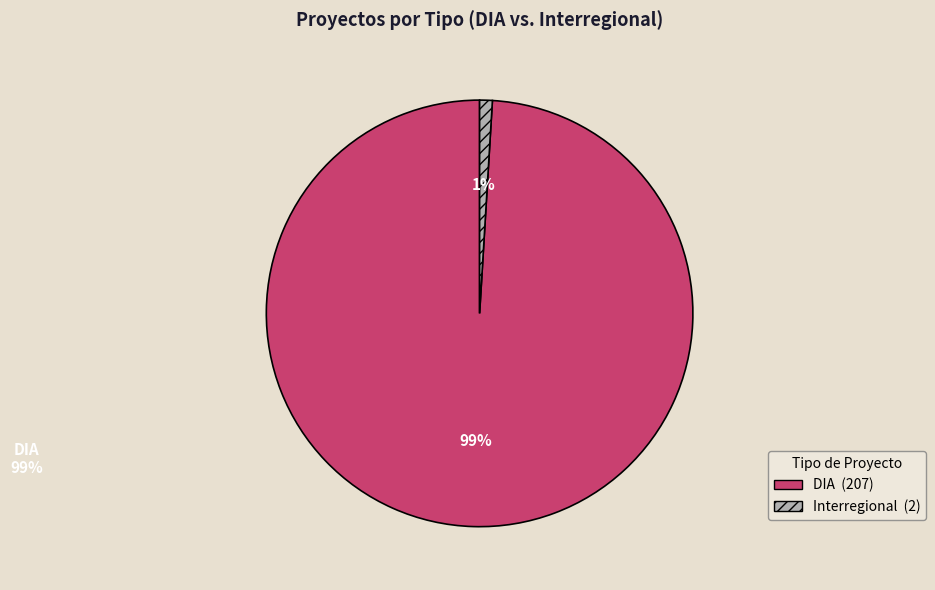

To the nearest percent, what is the difference between the largest and smallest slice percentages?

98%